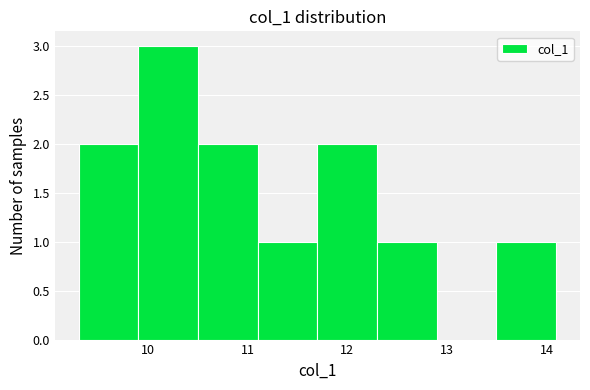

Over which range of the x-axis is the bar tallest?

9.9 to 10.5